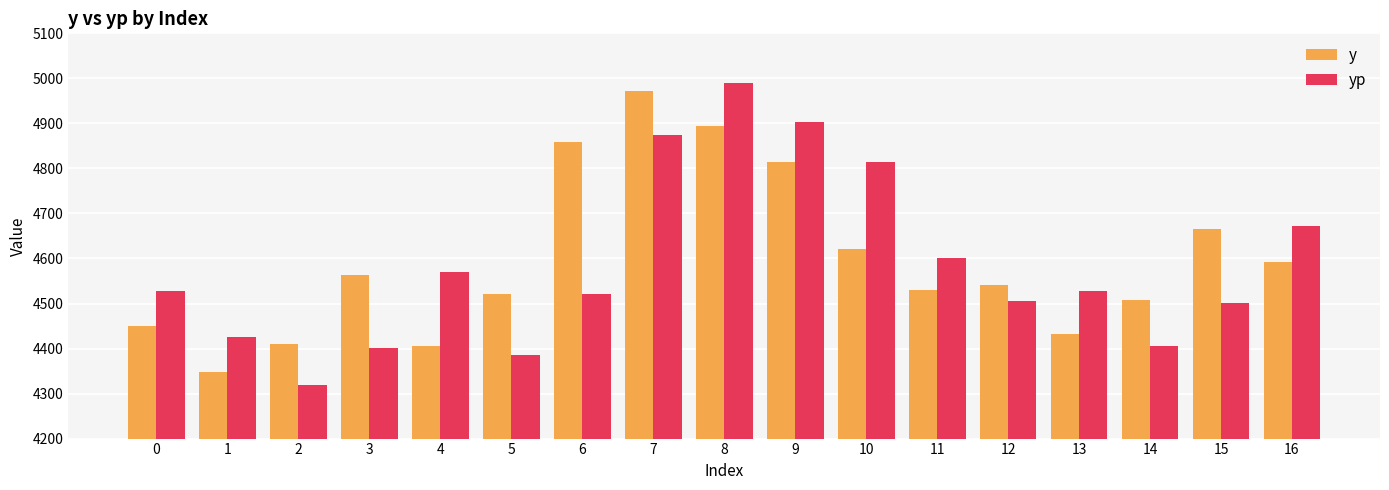

Is it true that yp equals 4601.6 at 11?

True